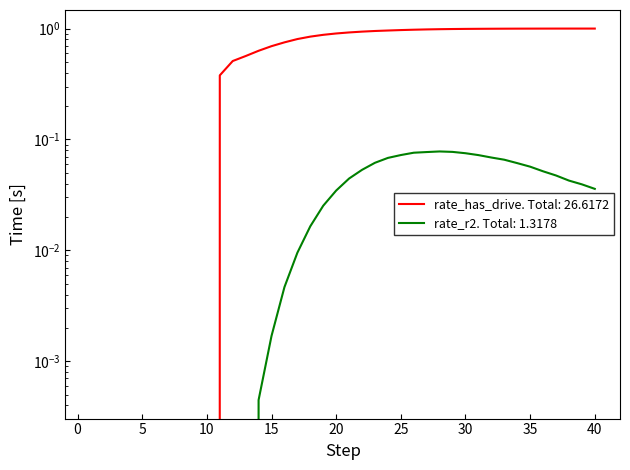

True or false: rate_r2 and rate_has_drive intersect in this chart.

False